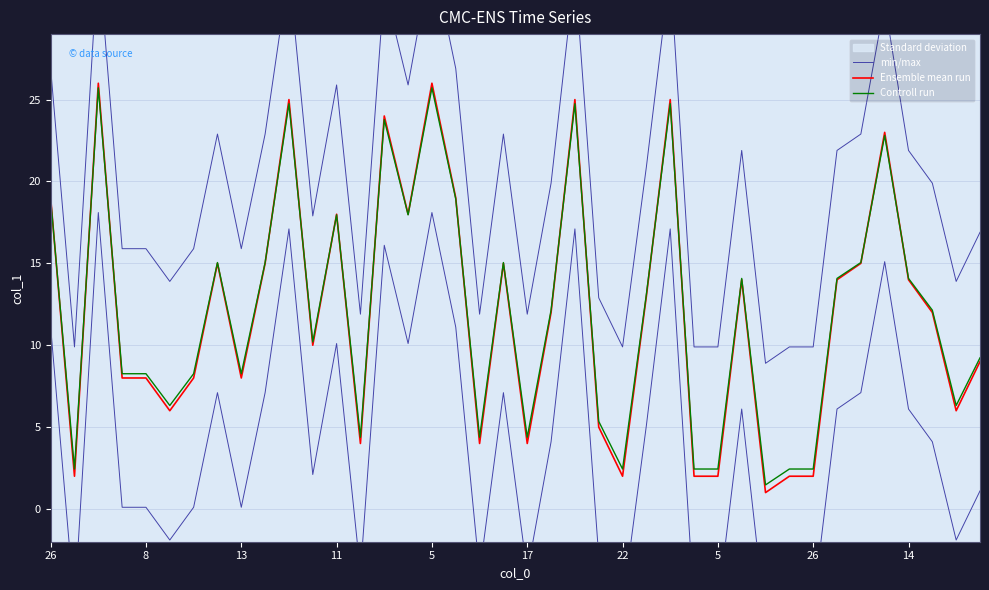

How many interior local valleys does the min/max series have?

11